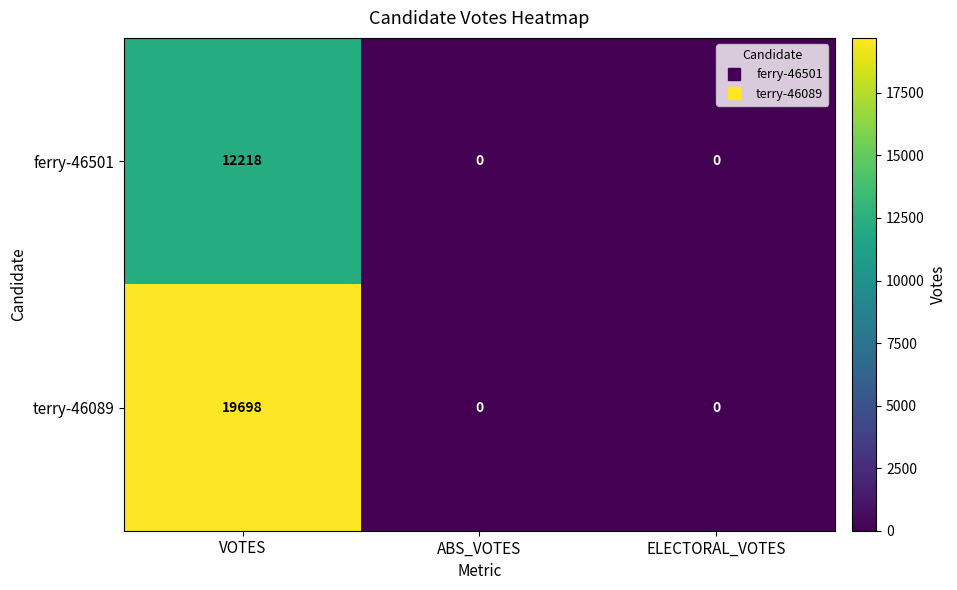

How many values in the ferry-46501 series exceed 0?

1